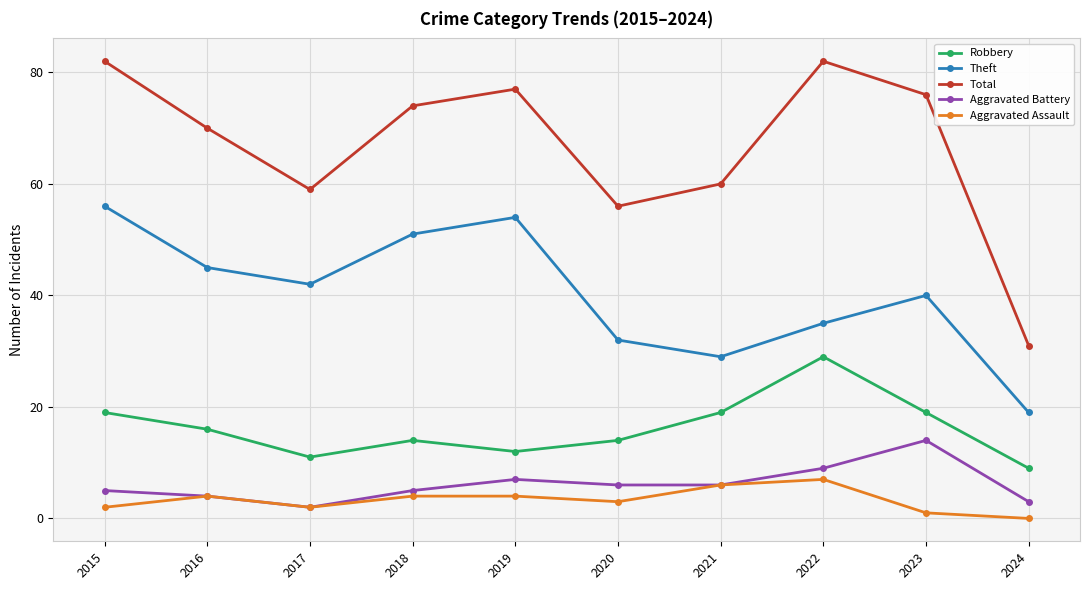

The value of Total at 2015 is 82. True or false?

True